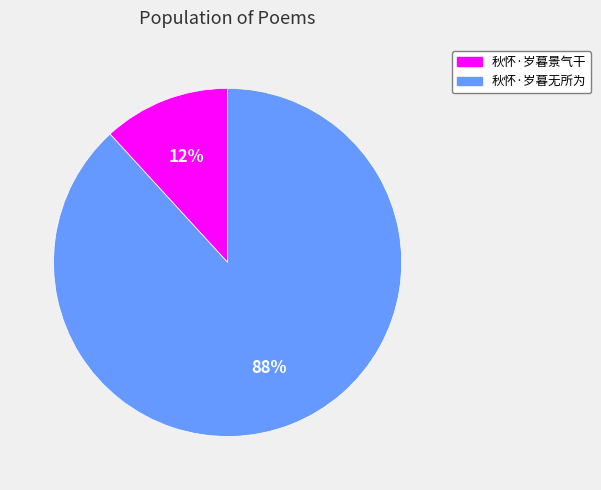

How many segments does this pie chart have?

2